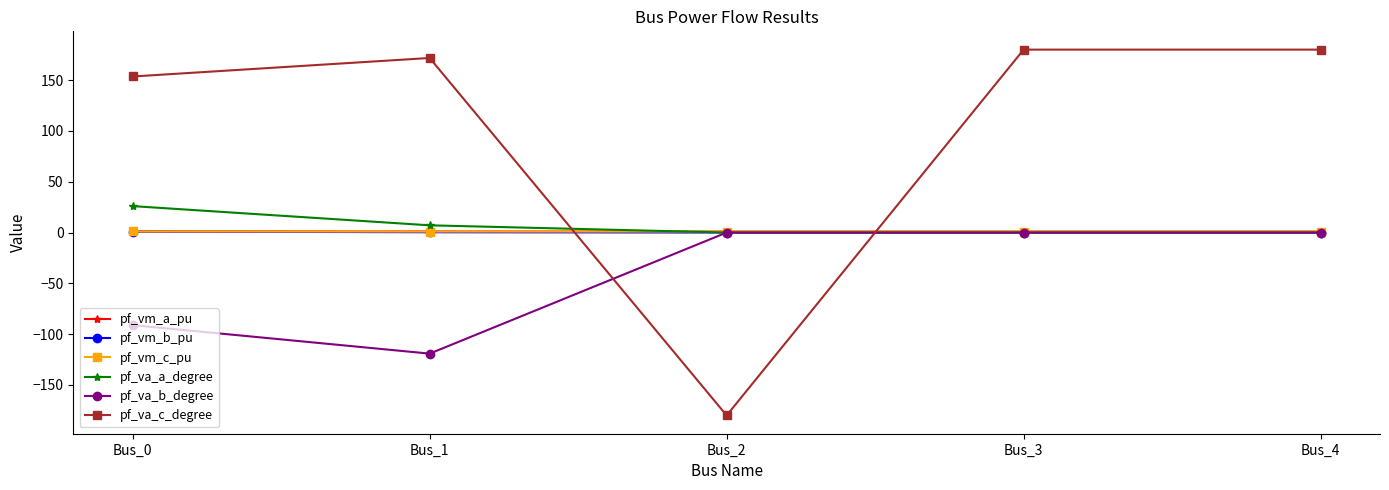

In pf_va_c_degree, how many points are lower than both neighbors (excluding endpoints)?

1